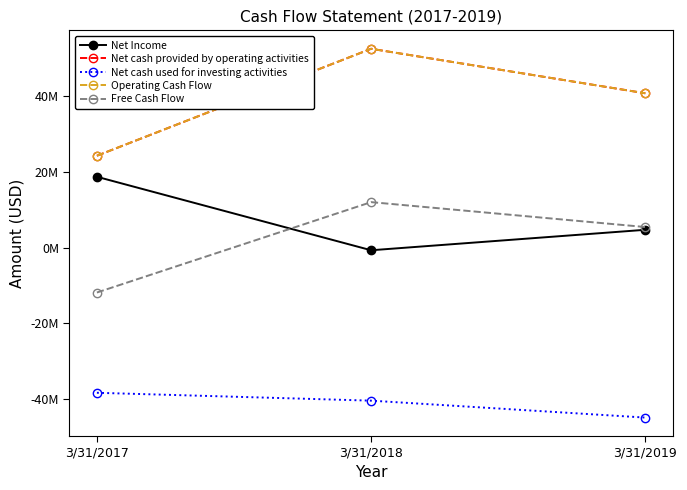

Does the chart have visible grid lines?

No